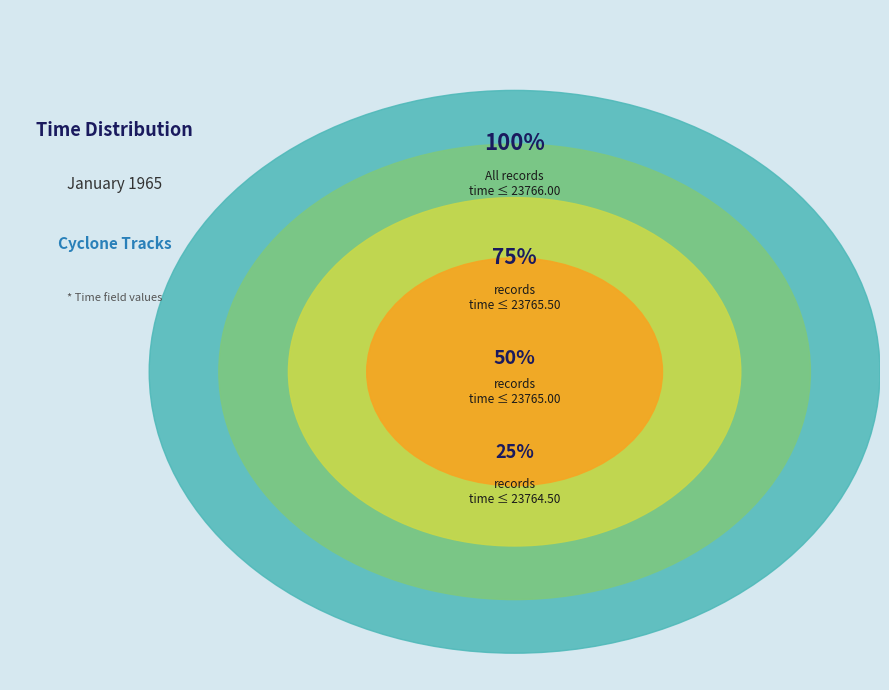

What is the ratio of the value at 25 to the value at 25?

1.0